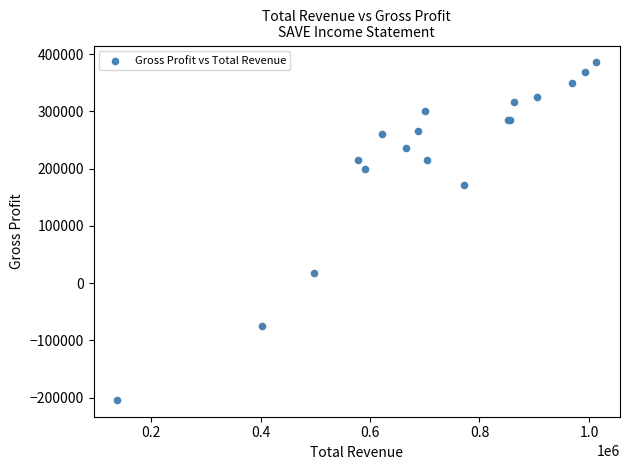

What Y value in the scatter plot is closest to 90950?

18200